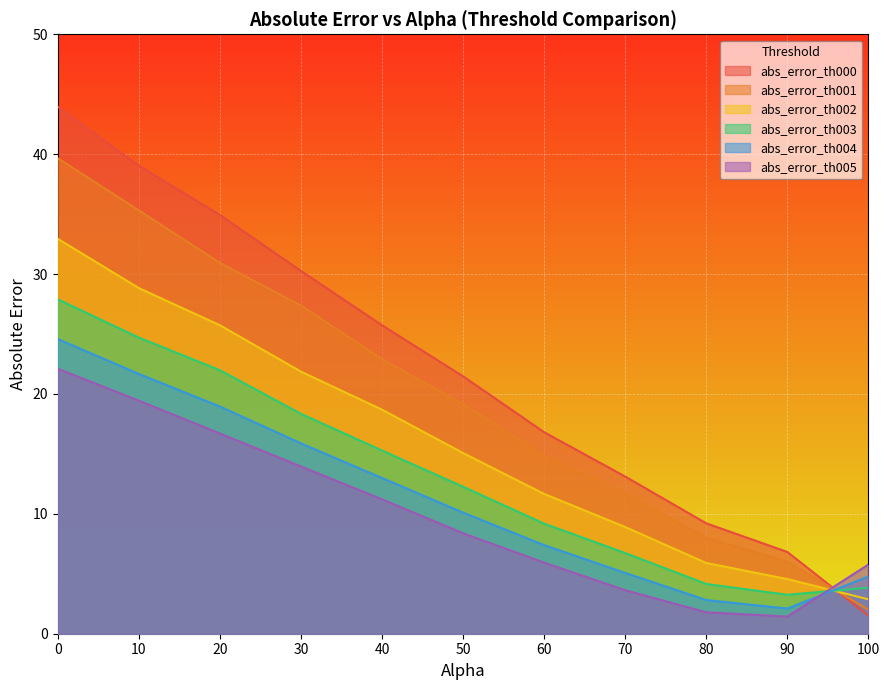

Read the abs_error_th002 value at 40.

18.7